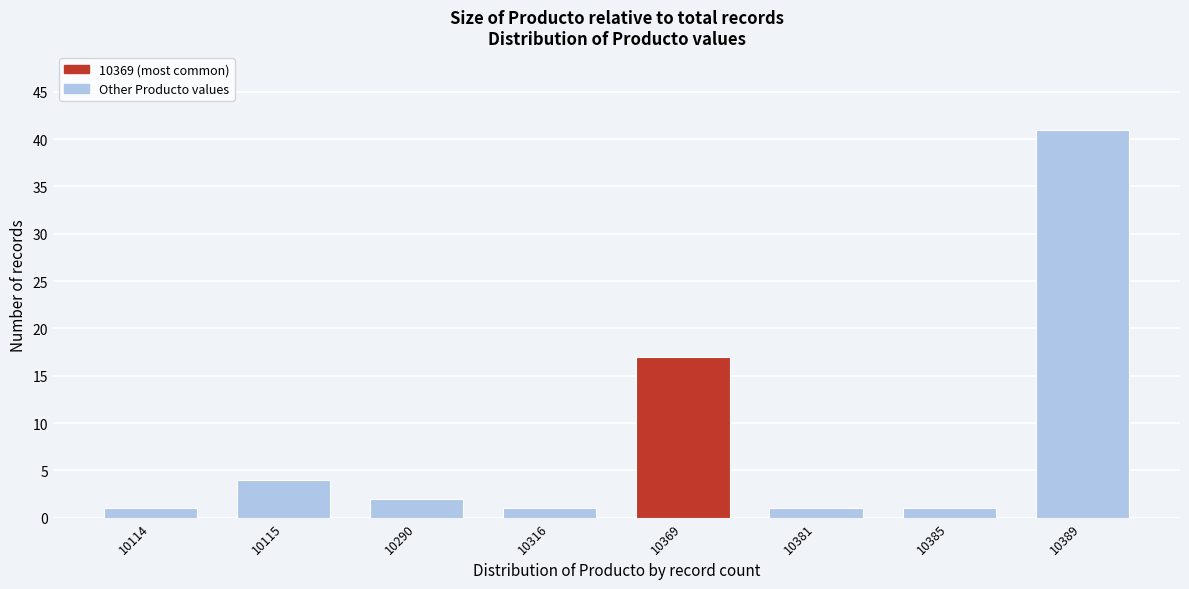

Reading left to right, list all the values displayed in this chart.

1	4	2	1	17	1	1	41